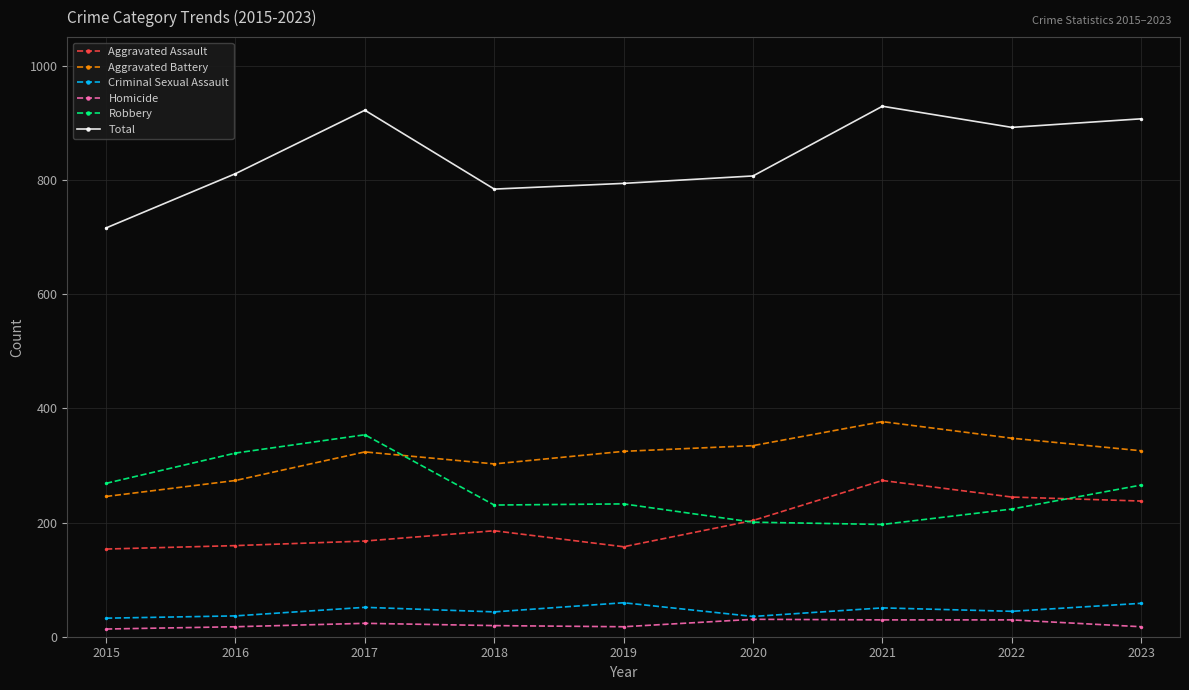

What is the approximate value of Total at 2021, to the nearest 5?

930